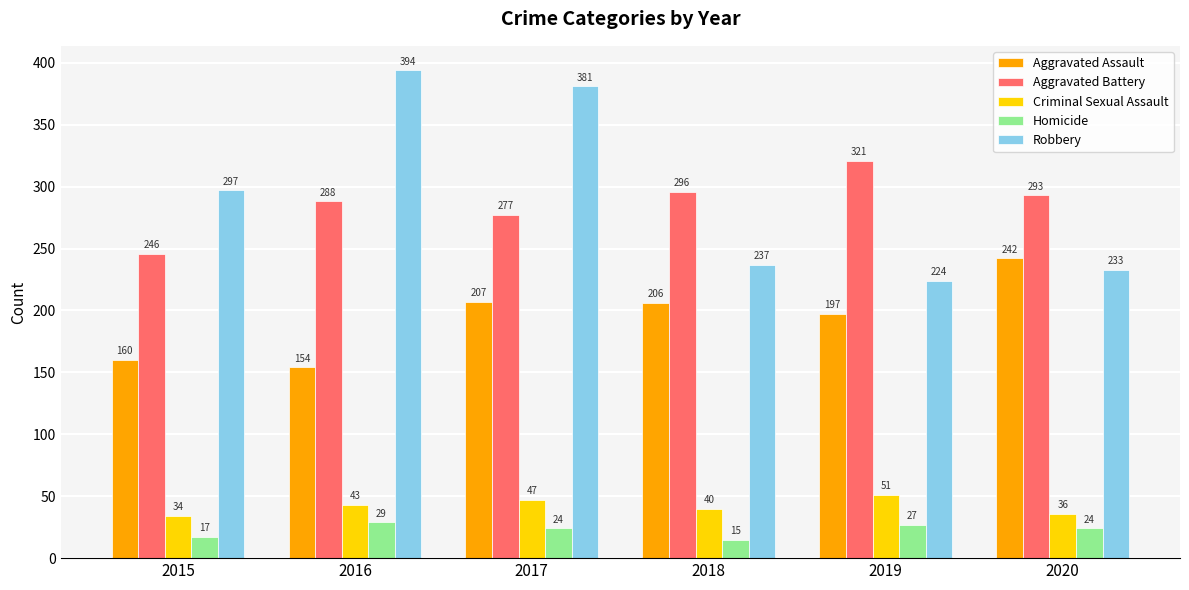

What is the sum of the Homicide values at 2019 and 2015?

44